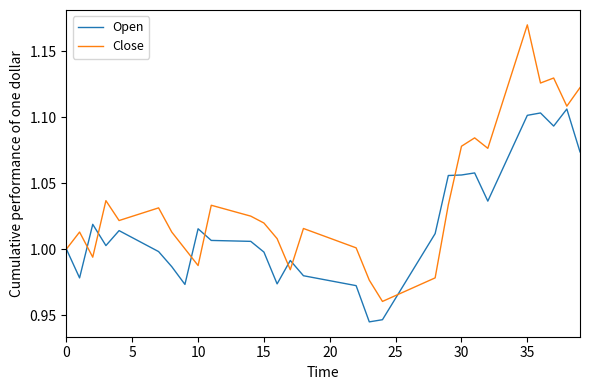

What is the sum of all Open values?

40.5